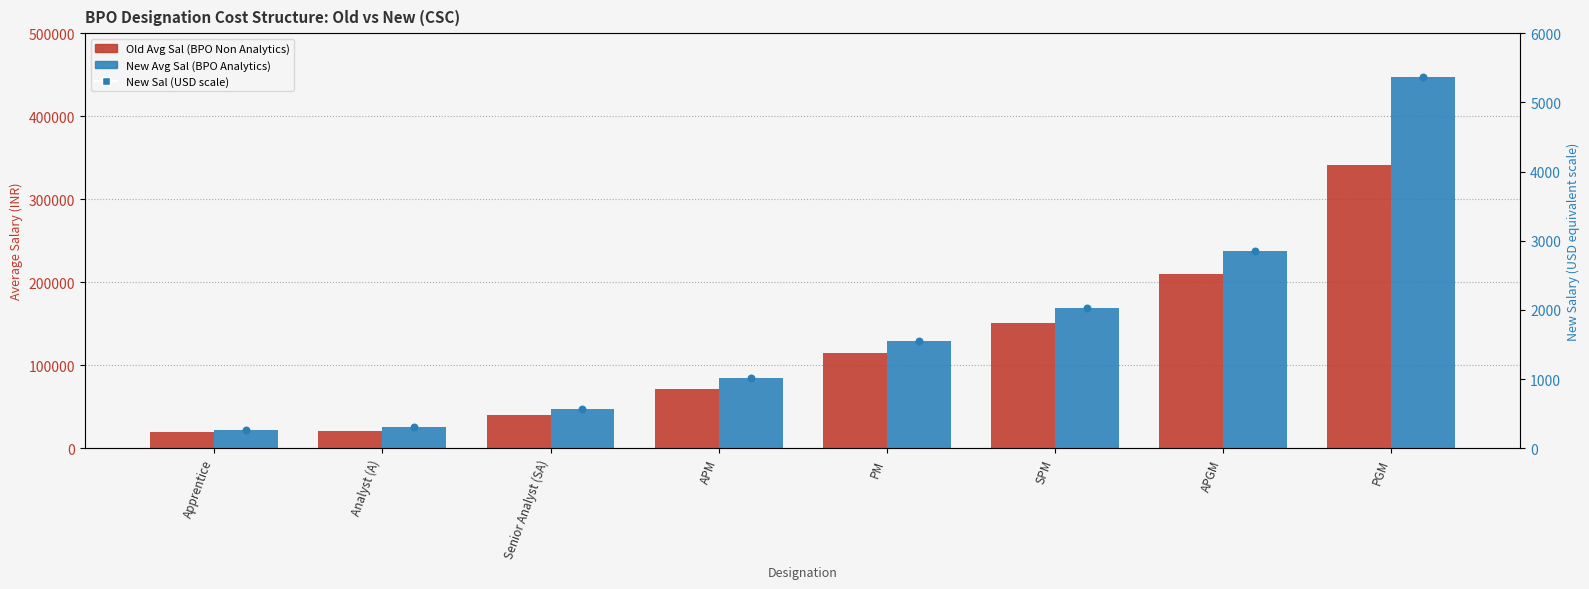

What are all the series names shown in the legend?

Old Avg Sal (BPO Non Analytics), New Avg Sal (BPO Analytics), New Sal USD